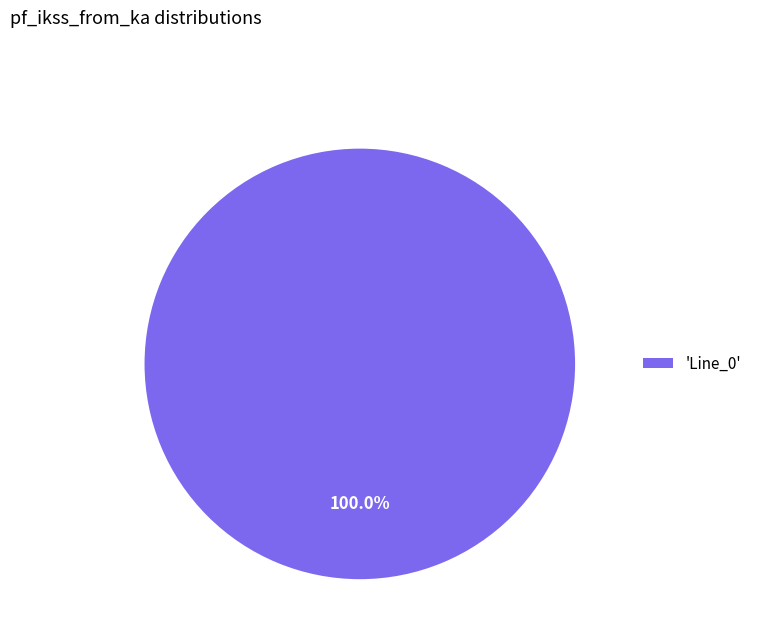

Which category accounts for the majority?

'Line_0'